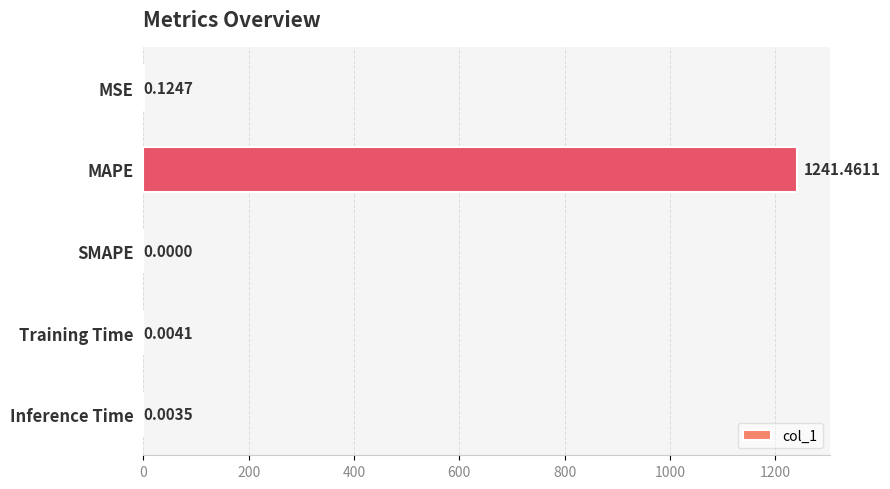

Which category has the highest value across all series?

MAPE